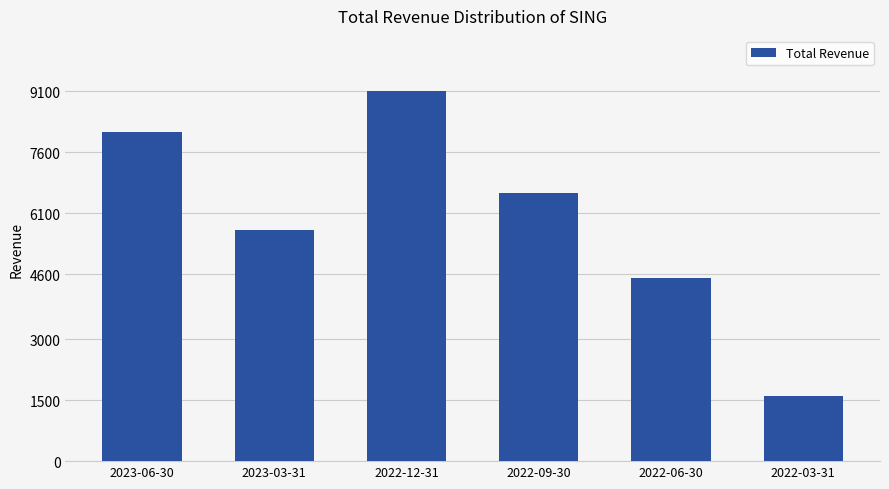

What is the sum of the values at 2022-03-31 and 2022-09-30?

8200